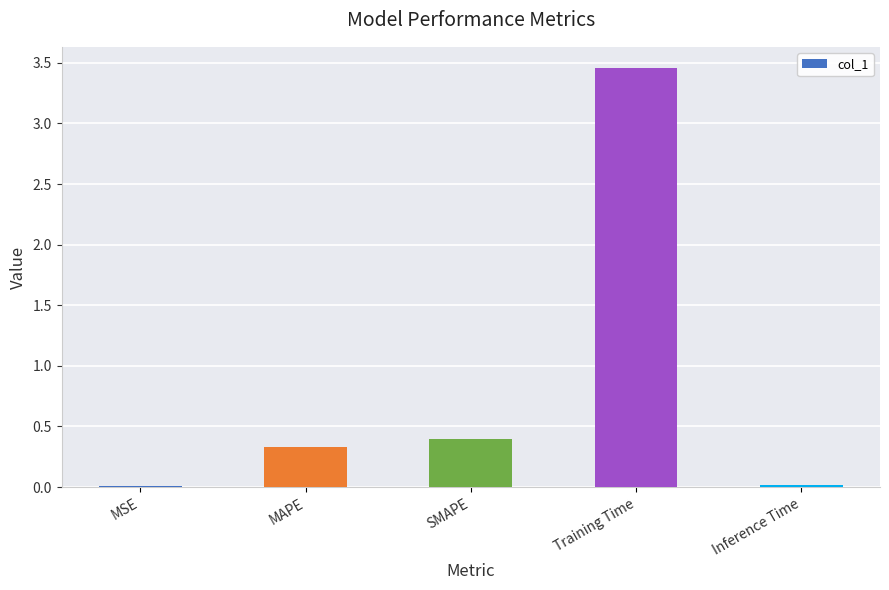

What is the change in value from MSE to MAPE?

+0.3